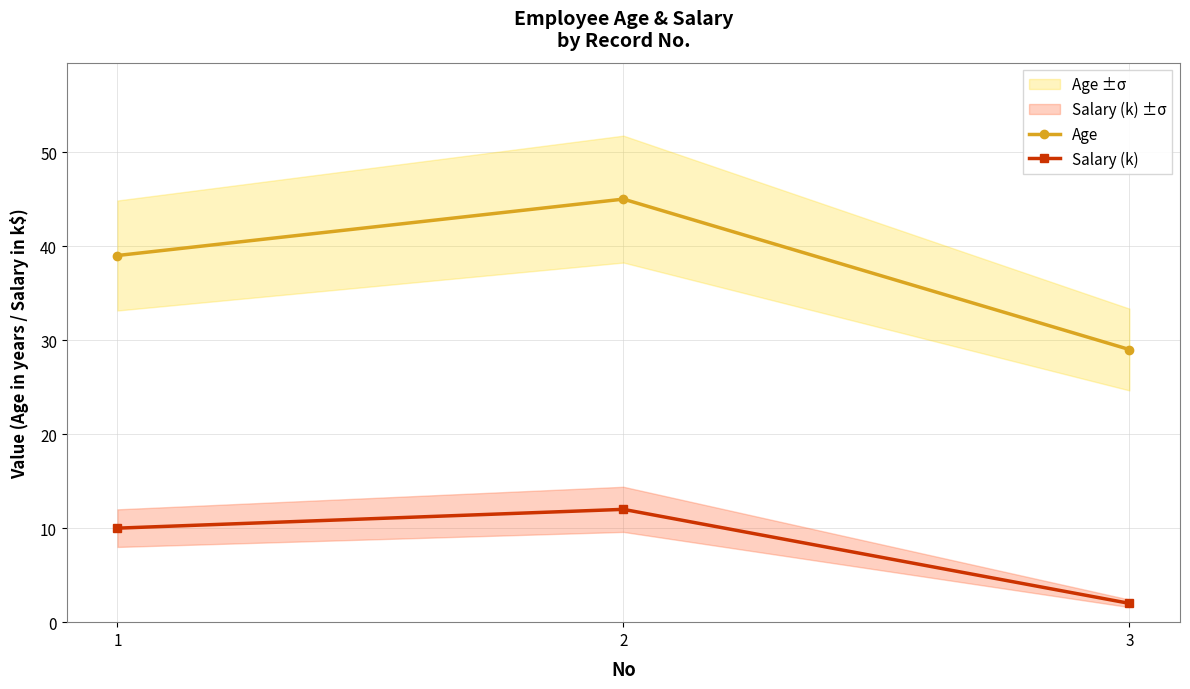

The value of Age at 3 is 29. True or false?

True